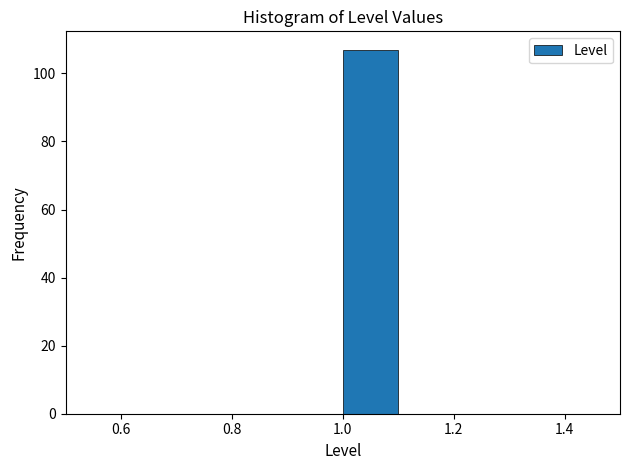

Reading left to right, list every bar in this chart as the range it spans on the x-axis followed by its height. The values are not printed on the chart, so give them approximately, as read against the axis.

0.5 to 0.6: 0
0.6 to 0.7: 0
0.7 to 0.8: 0
0.8 to 0.9: 0
0.9 to 1.0: 0
1.0 to 1.1: 108
1.1 to 1.2: 0
1.2 to 1.3: 0
1.3 to 1.4: 0
1.4 to 1.5: 0